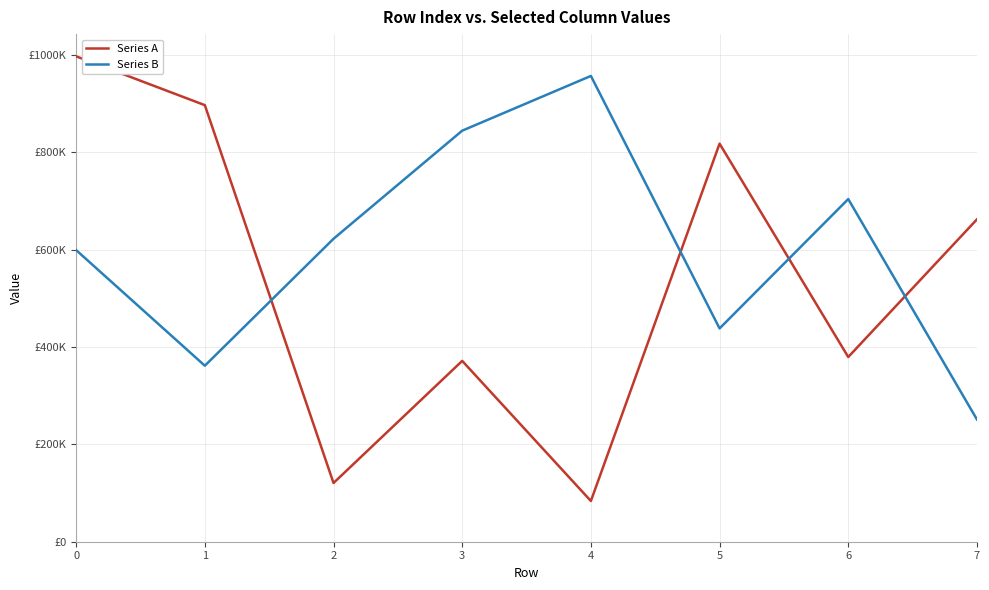

Where is Series A nearest to the value 540189?

7